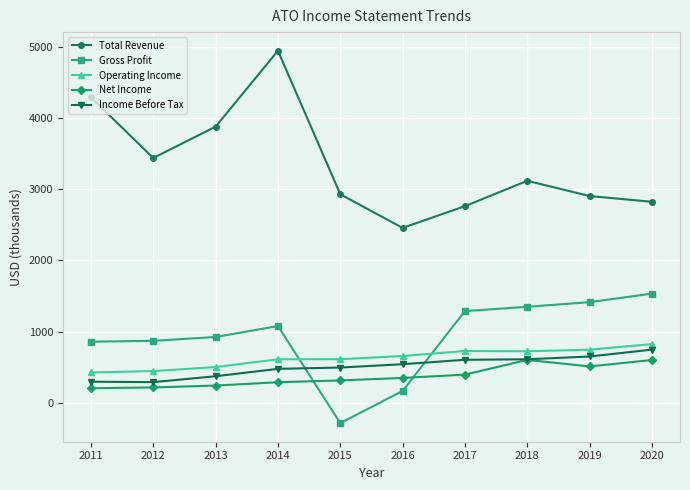

Count the number of categories in the chart.

10